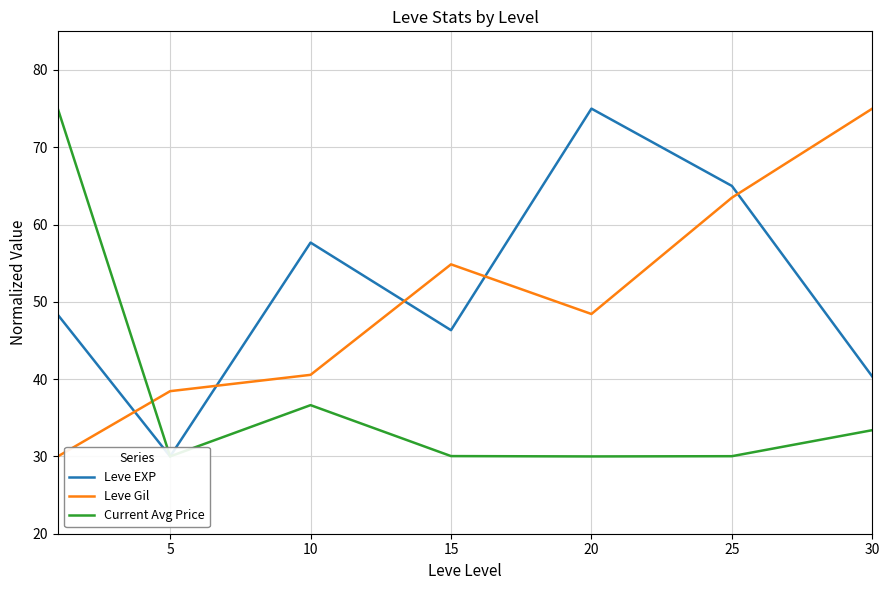

Which series has the largest range (max minus min)?

Leve EXP